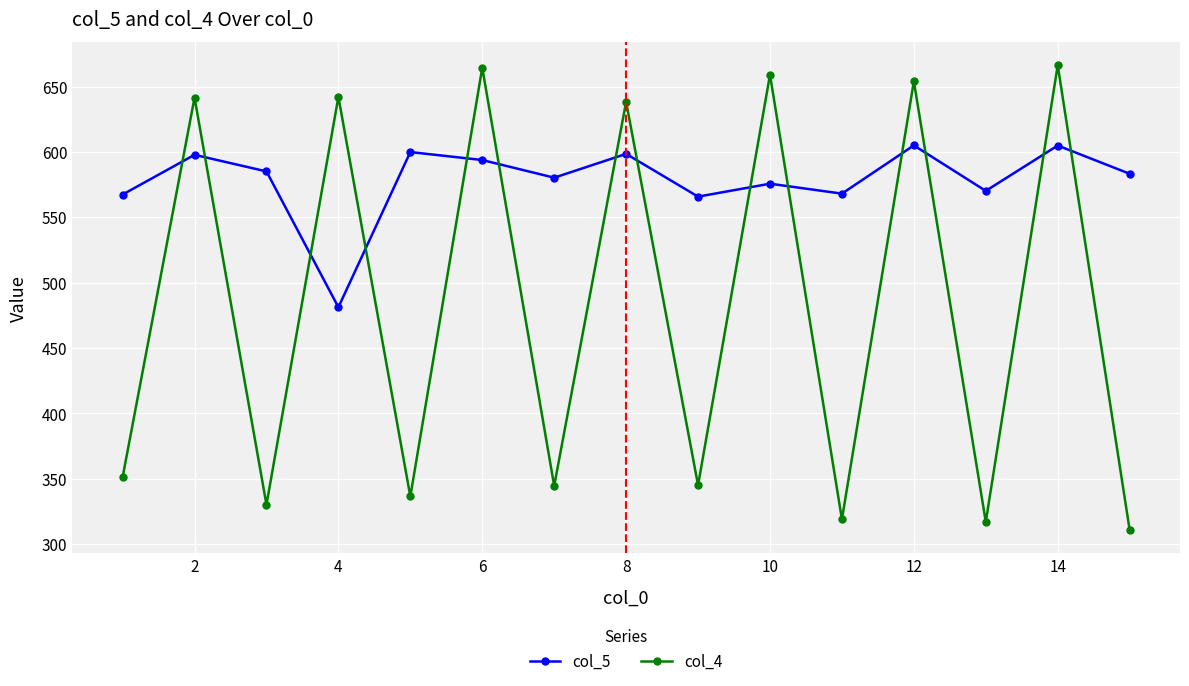

What is the highest value of the col_4 series?

666.3